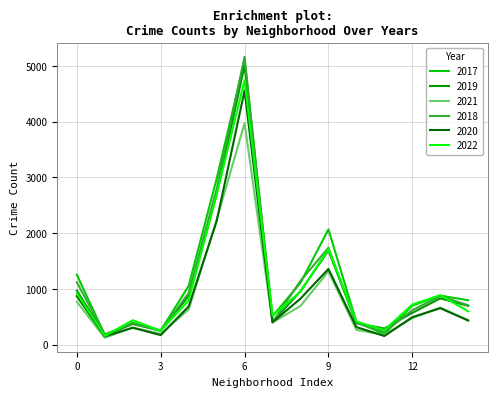

How many values in the 2017 series are below 795?

7